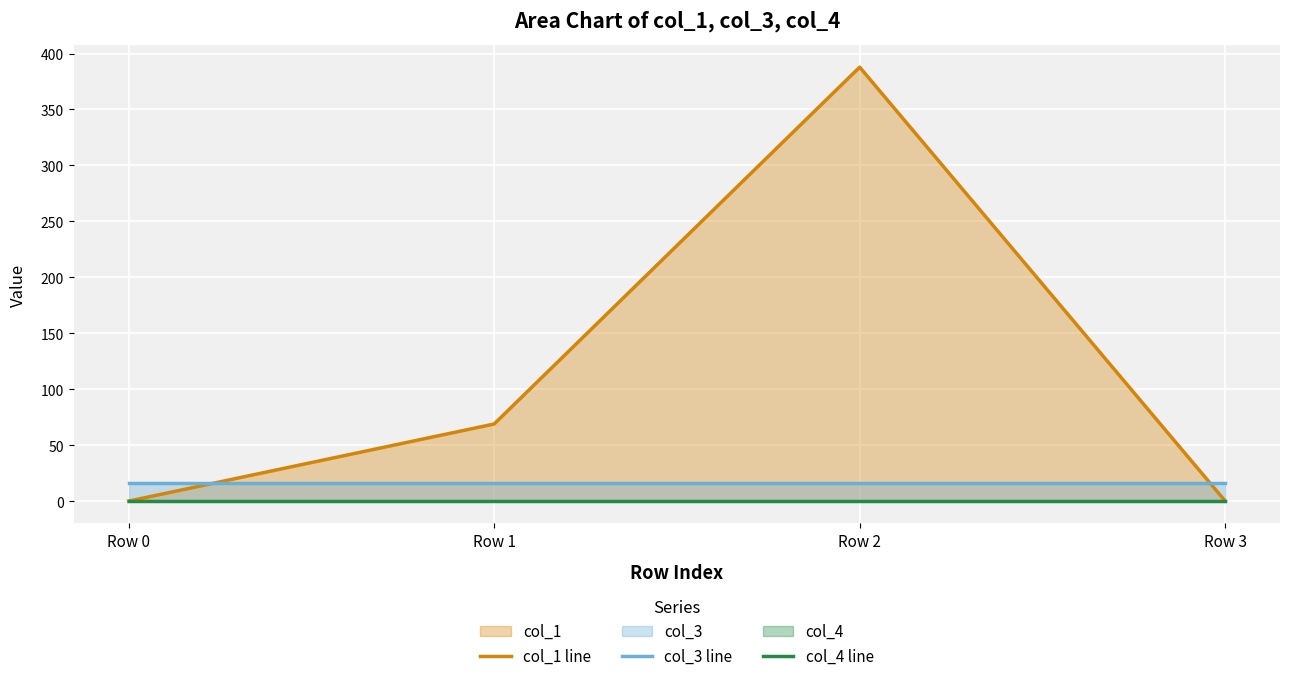

Reading left to right, list all the values displayed in this chart.

col_1 line: 0.0	68.9	387.8	0.1
col_3 line: 16.0	16.0	16.0	16.0
col_4 line: 0.0	0.0	0.0	0.0